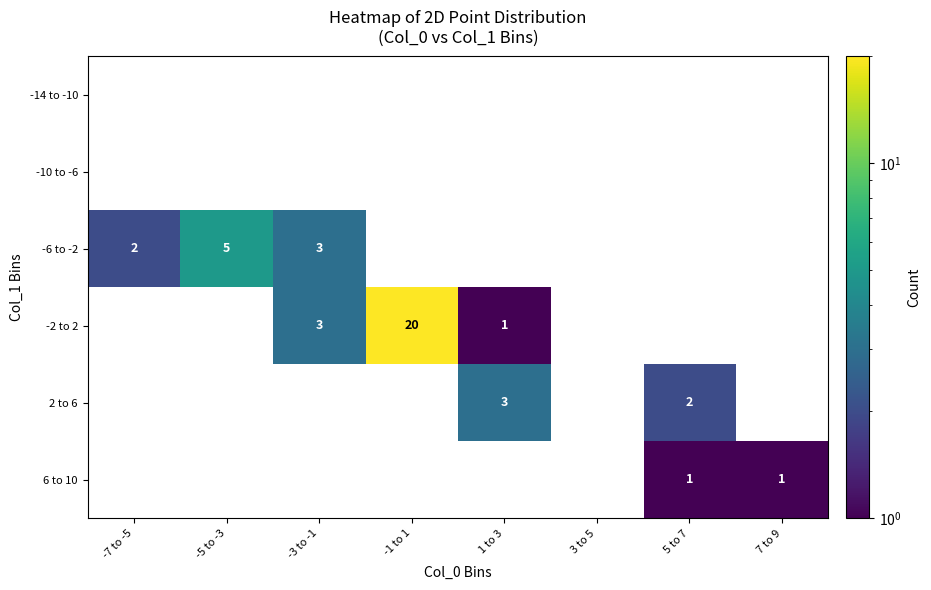

What is the maximum value shown in the chart?

20